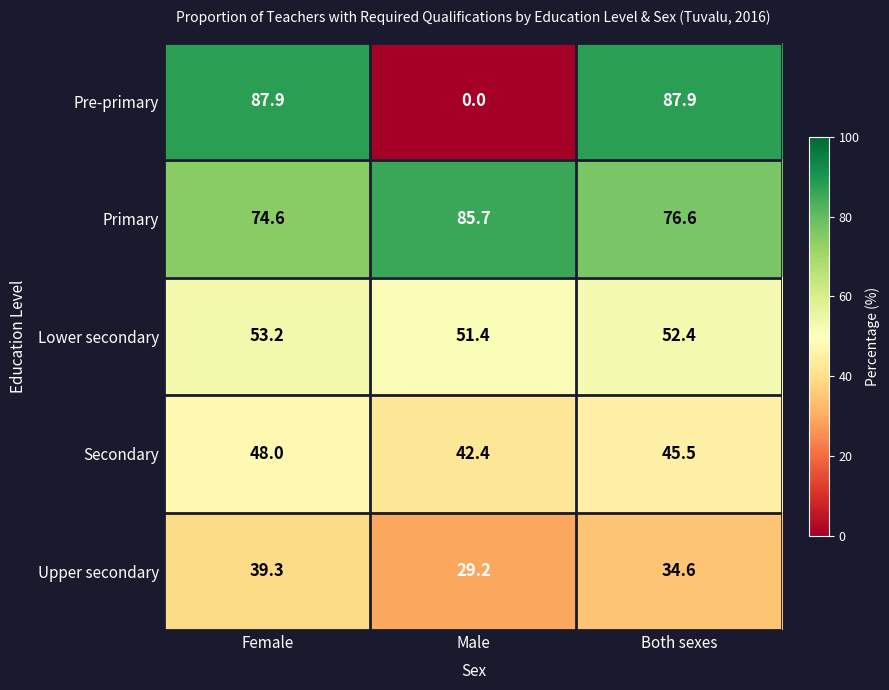

What is the total value across all series at Both sexes?

297.0